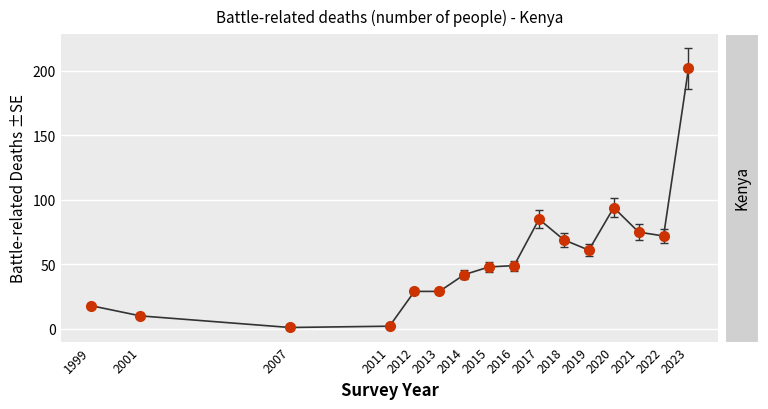

Which has a higher value, 2019 or 2021?

2021